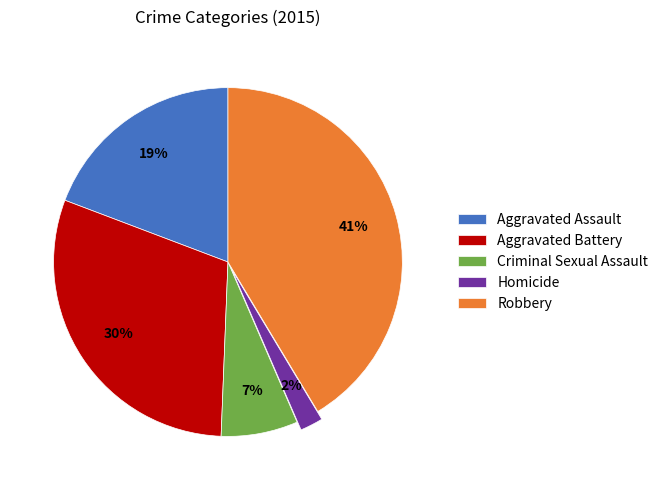

Between Criminal Sexual Assault and Aggravated Battery, which is larger?

Aggravated Battery